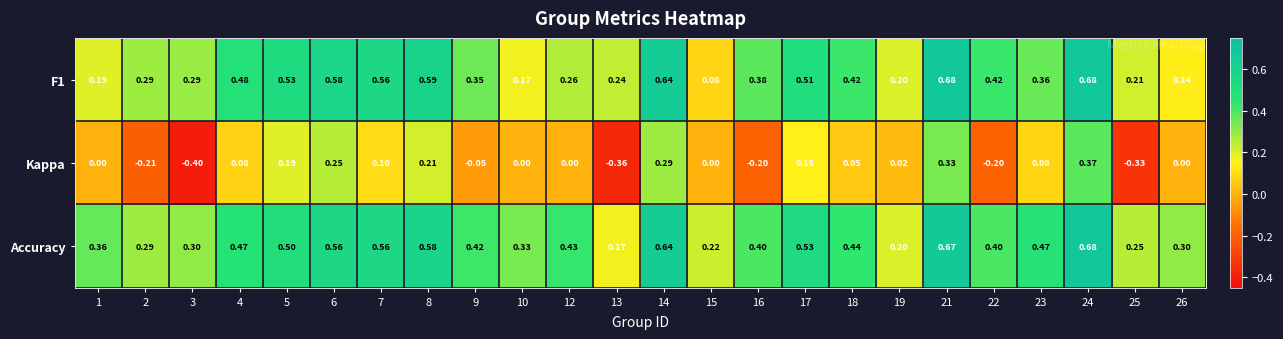

Which series has the widest spread of values?

Kappa